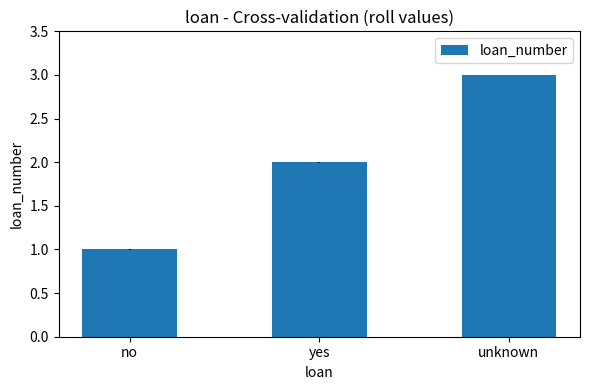

What is the label of the 1st bar from the left?

no